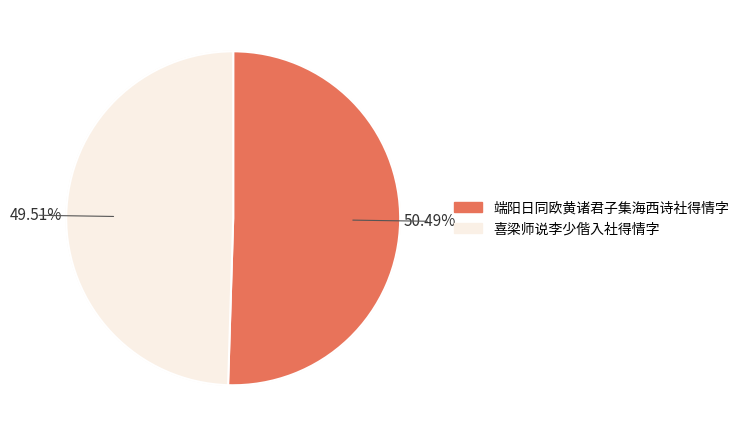

What is the majority slice?

端阳日同欧黄诸君子集海西诗社得情字